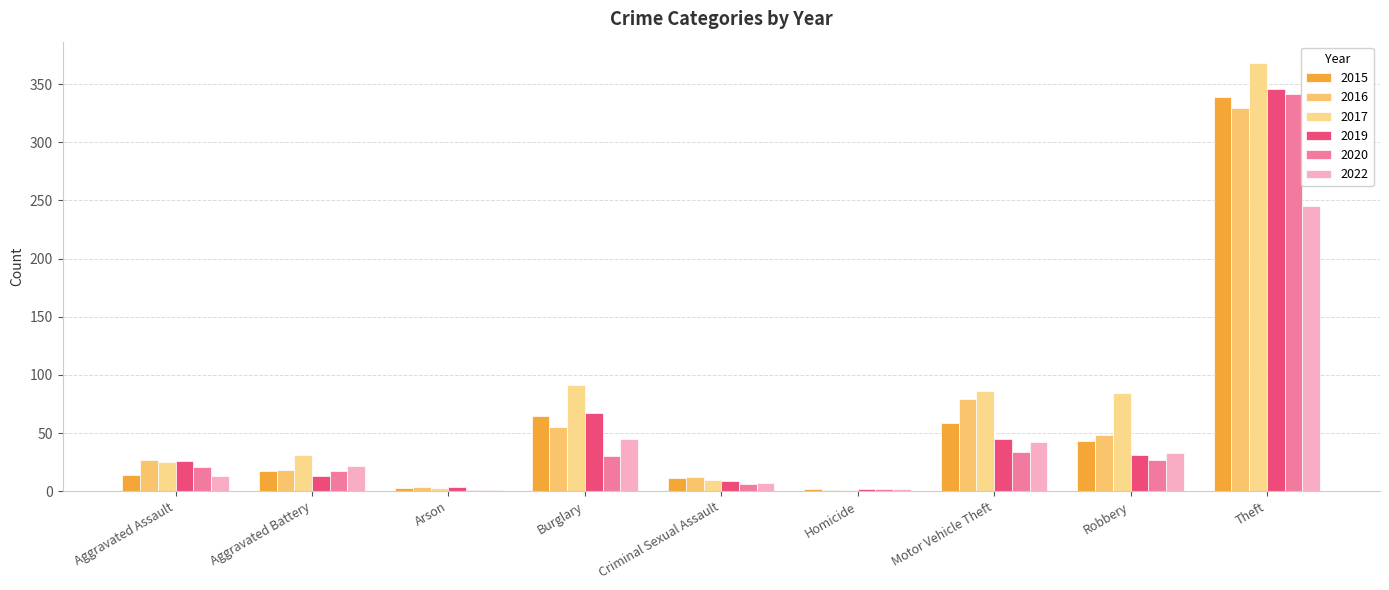

Reading left to right, list all the values displayed in this chart.

2015: Aggravated Assault=14	Aggravated Battery=17	Arson=3	Burglary=65	Criminal Sexual Assault=11	Homicide=2	Motor Vehicle Theft=59	Robbery=43	Theft=339
2016: Aggravated Assault=27	Aggravated Battery=18	Arson=4	Burglary=55	Criminal Sexual Assault=12	Homicide=1	Motor Vehicle Theft=79	Robbery=48	Theft=329
2017: Aggravated Assault=25	Aggravated Battery=31	Arson=3	Burglary=91	Criminal Sexual Assault=10	Homicide=1	Motor Vehicle Theft=86	Robbery=84	Theft=368
2019: Aggravated Assault=26	Aggravated Battery=13	Arson=4	Burglary=67	Criminal Sexual Assault=9	Homicide=2	Motor Vehicle Theft=45	Robbery=31	Theft=346
2020: Aggravated Assault=21	Aggravated Battery=17	Arson=1	Burglary=30	Criminal Sexual Assault=6	Homicide=2	Motor Vehicle Theft=34	Robbery=27	Theft=341
2022: Aggravated Assault=13	Aggravated Battery=22	Arson=1	Burglary=45	Criminal Sexual Assault=7	Homicide=2	Motor Vehicle Theft=42	Robbery=33	Theft=245